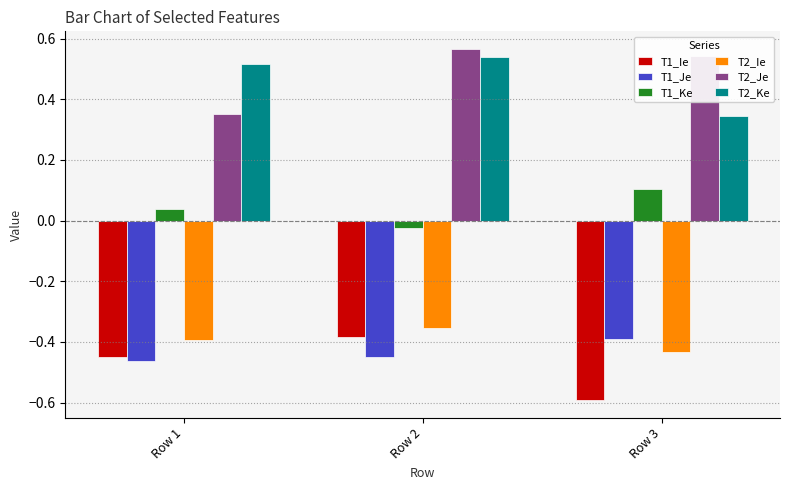

How many bars are there in each group?

6